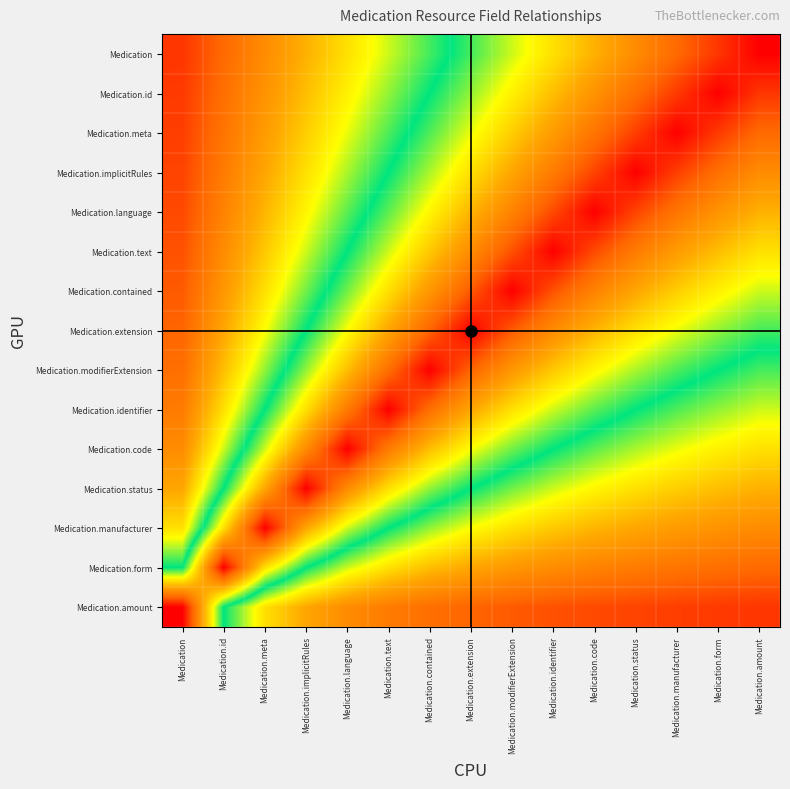

At which category is the sum across all series the highest?

Medication.modifierExtension